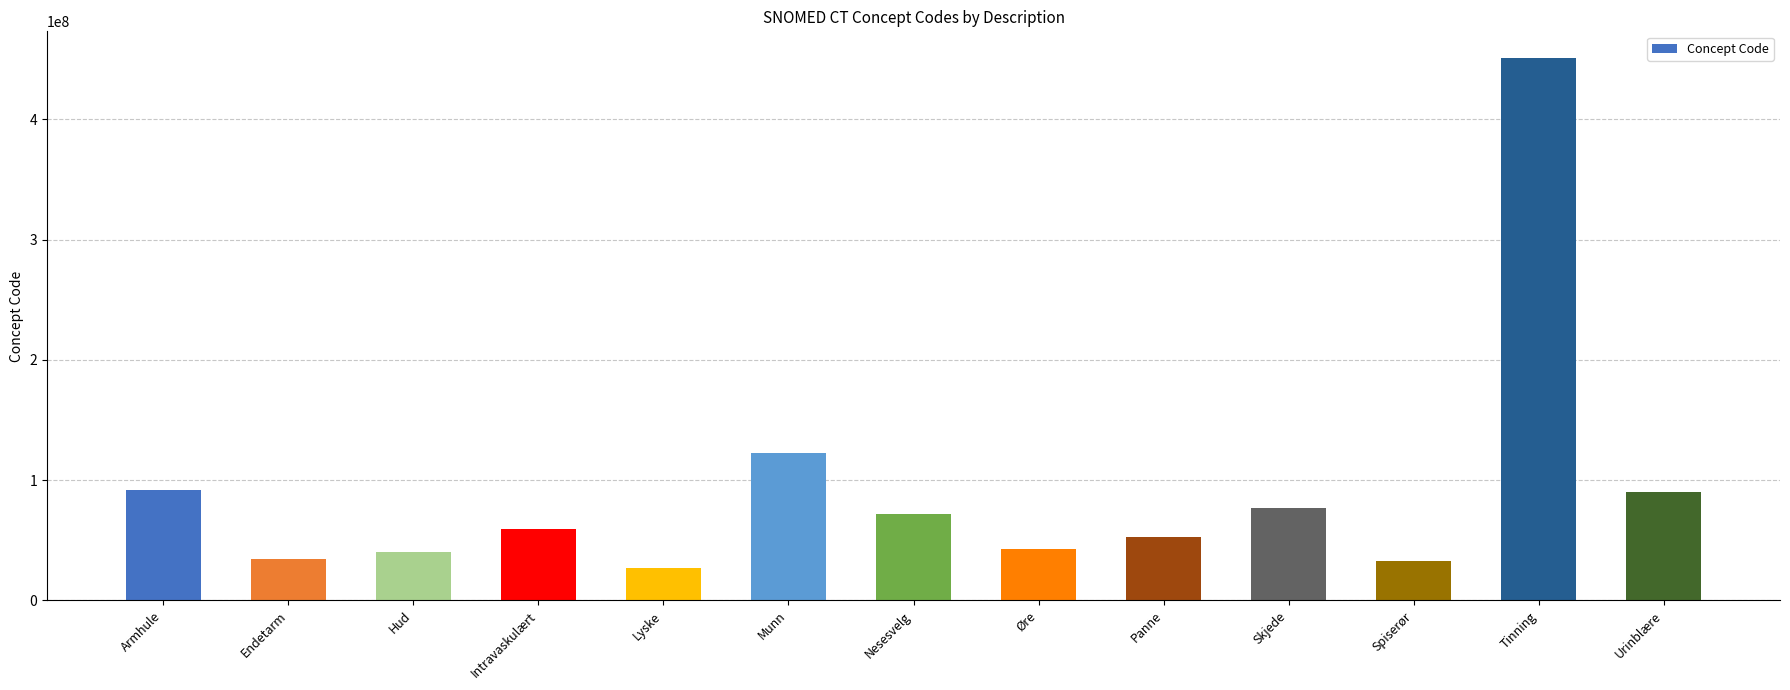

What is the label of the 6th bar from the left?

Munn